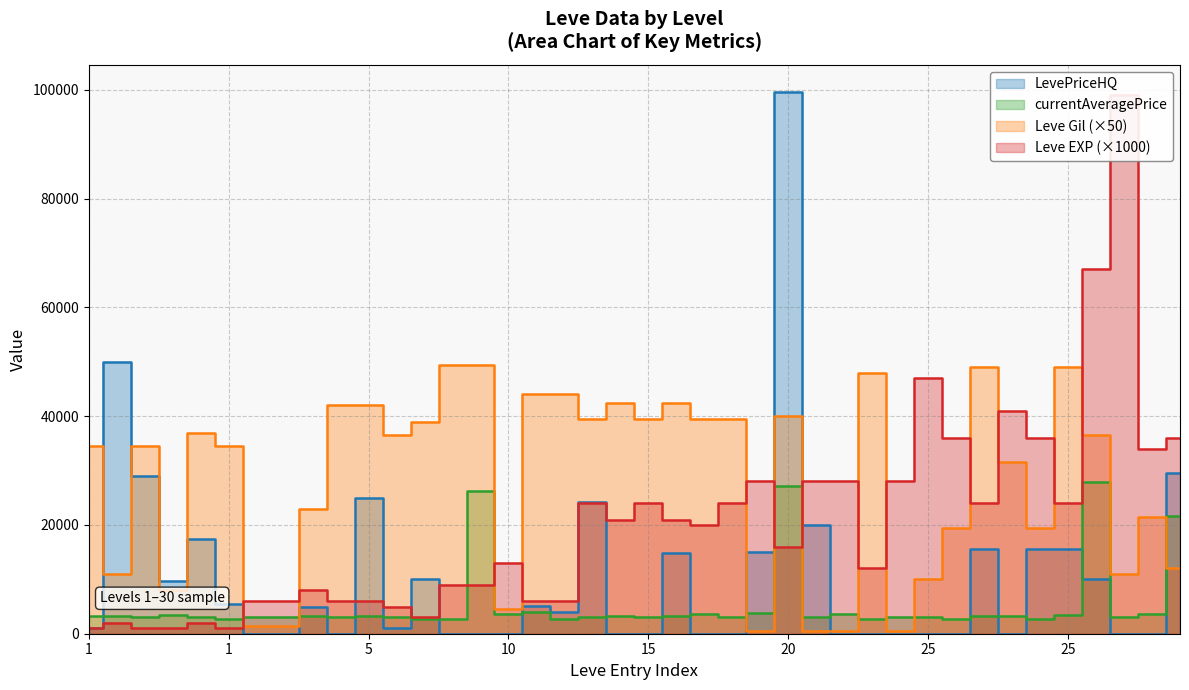

In currentAveragePrice, how many points are lower than both neighbors (excluding endpoints)?

13